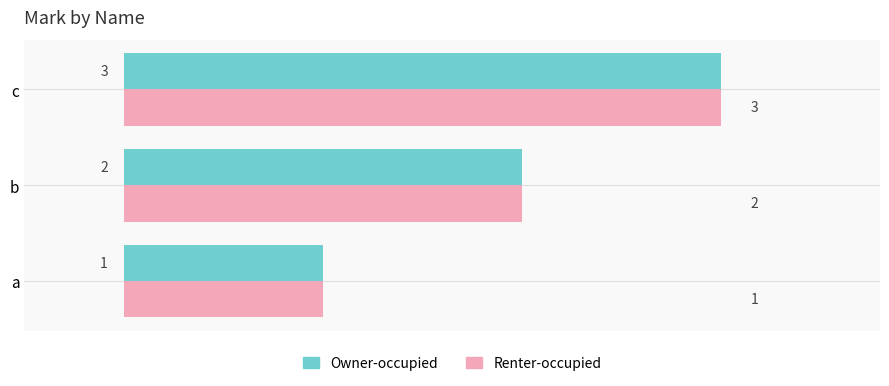

What value does the Owner-occupied series have at c?

3